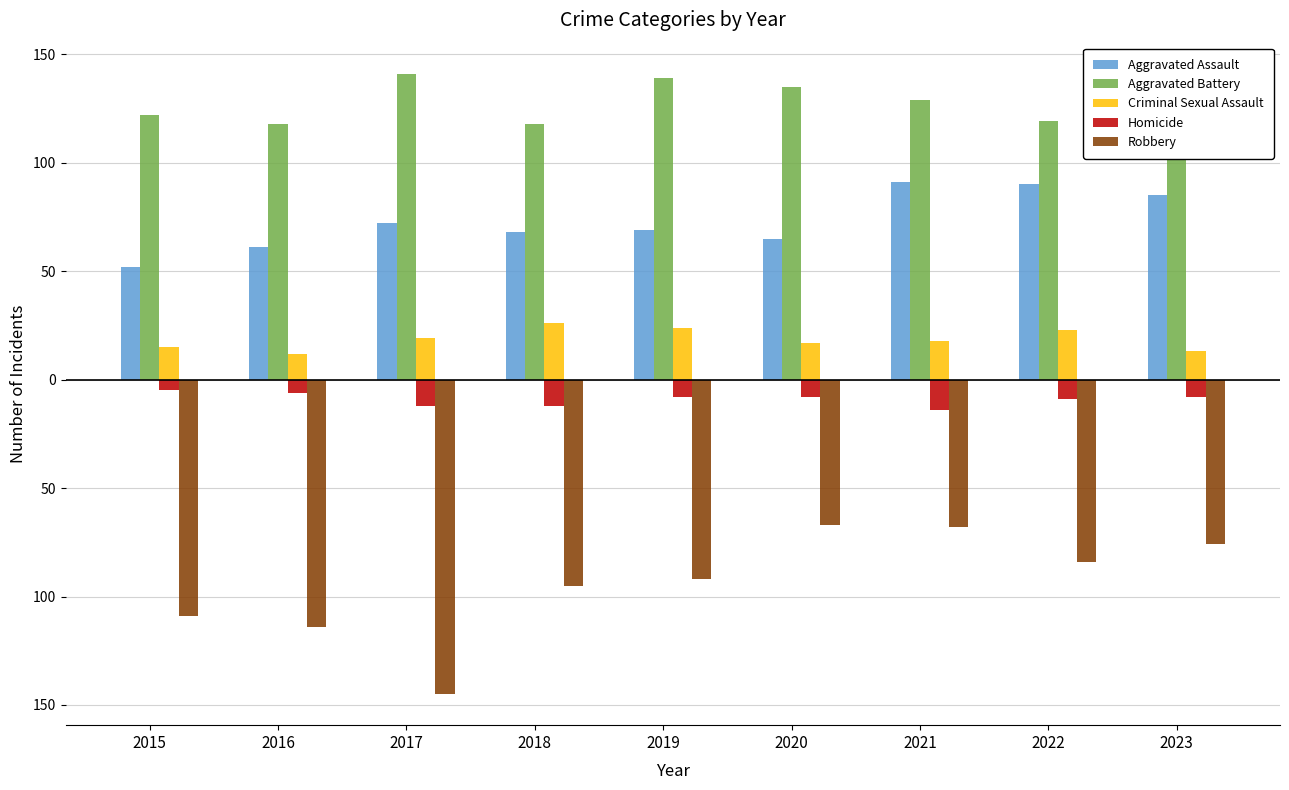

At which label does Homicide first exceed -8?

2015